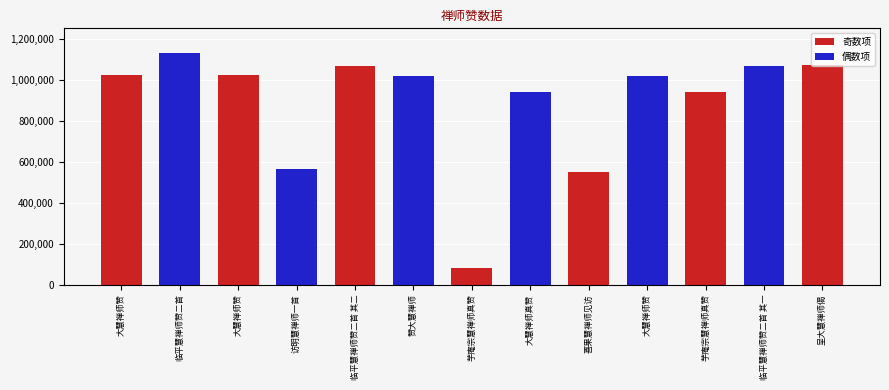

What is the smallest value displayed?

79496